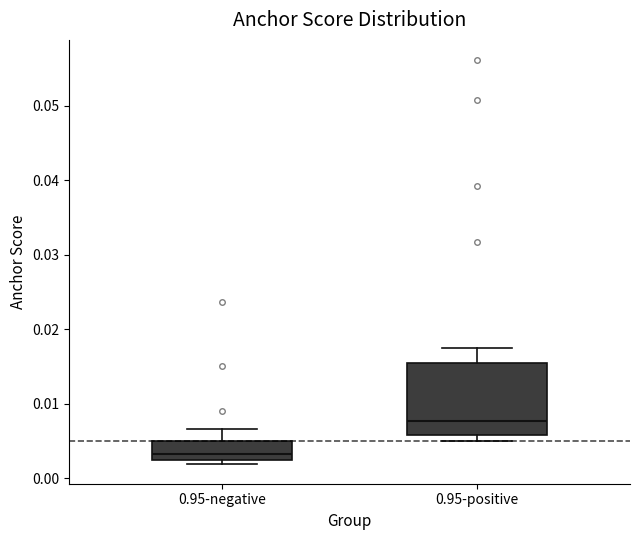

Which box is the tallest, from its lower edge to its upper edge?

0.95-positive